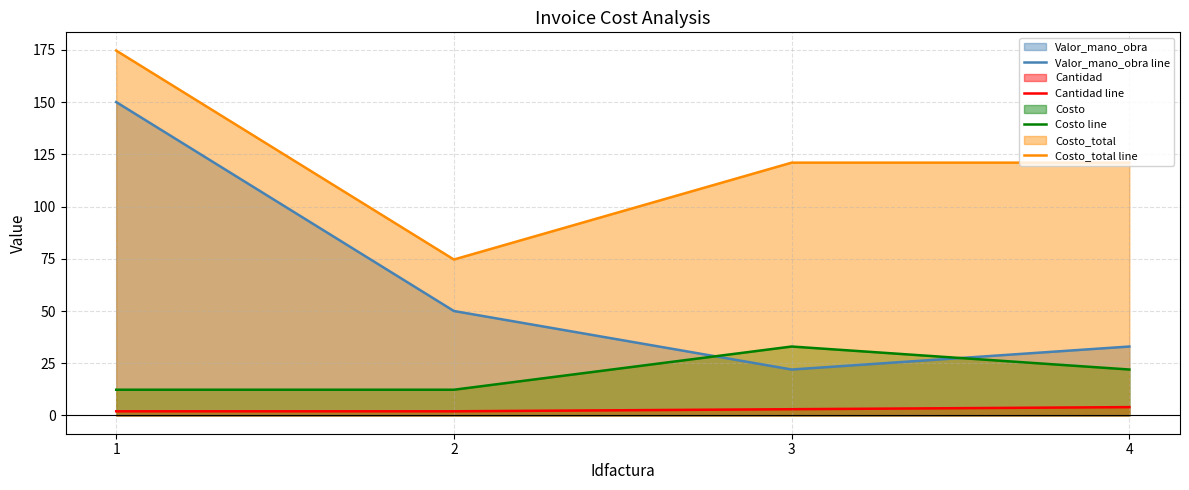

Is it true that Valor_mano_obra line equals 24.6 at 2?

False